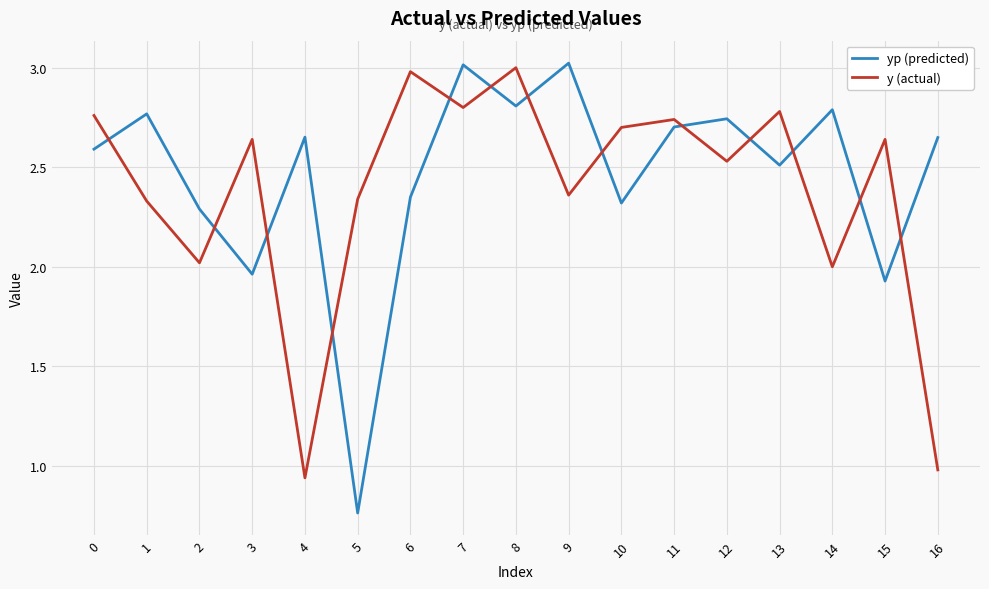

True or false: y (actual) has a value of 2.8 at 0.

True